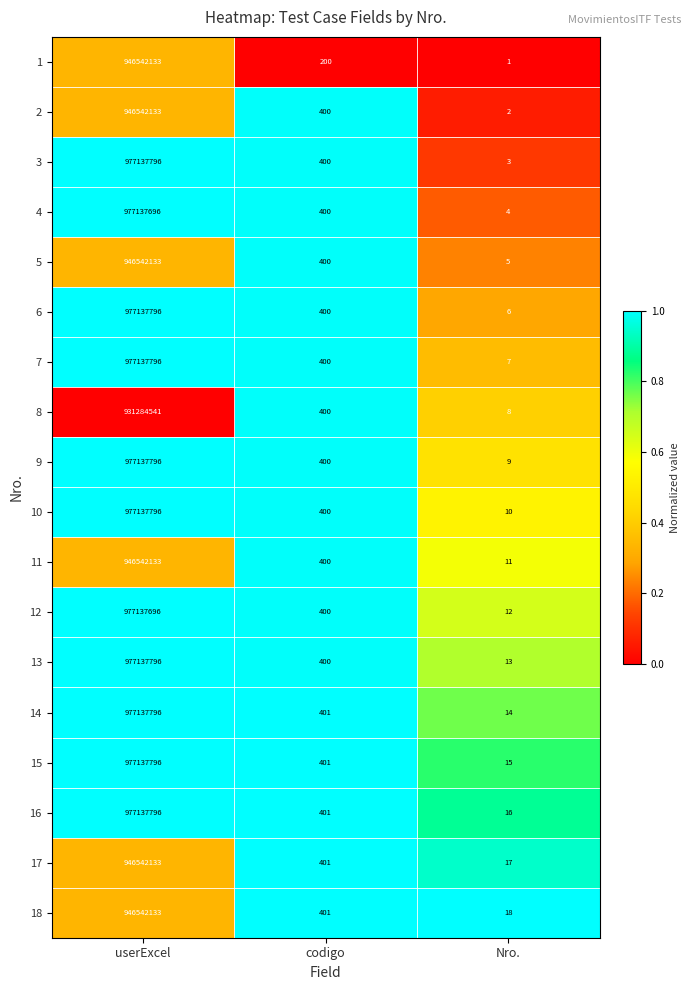

True or false: 2 has a value of 400 at codigo.

True